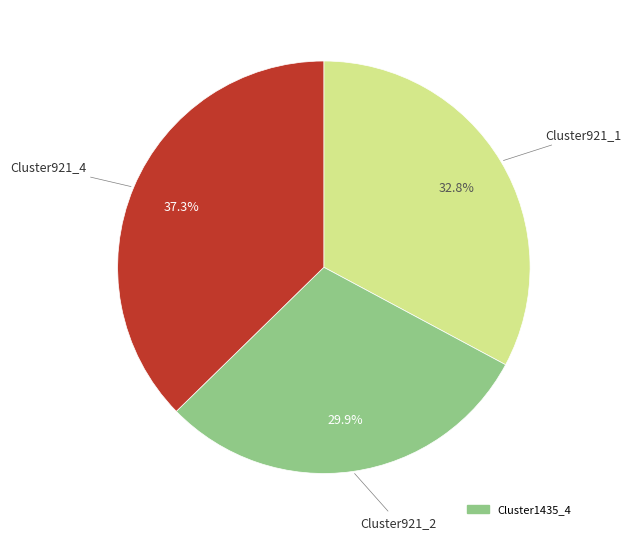

Is there any slice that represents more than half of the pie?

No